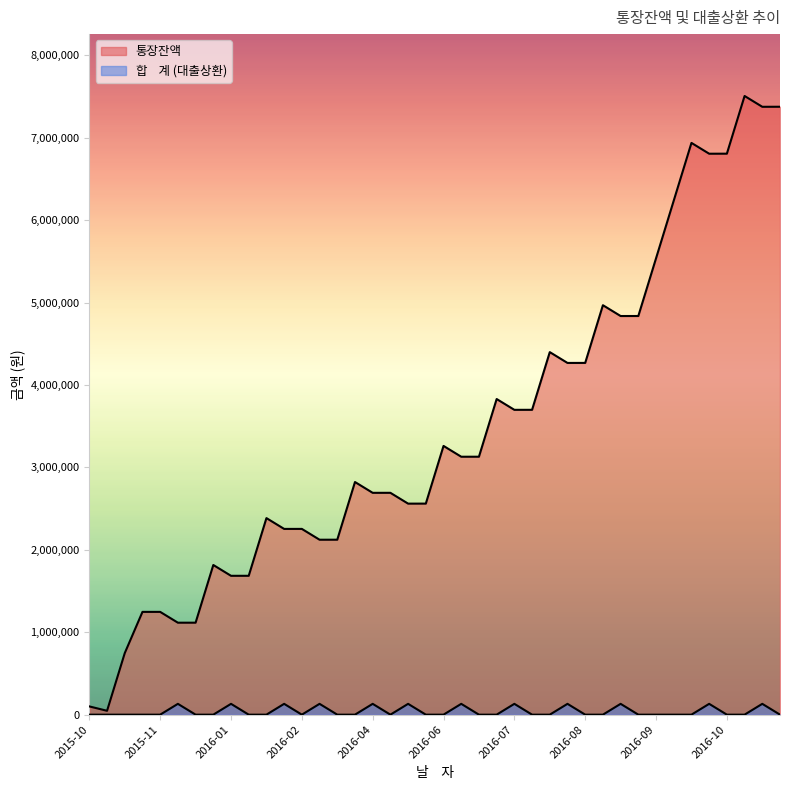

The value of 통장잔액 at 2016-01 is 1684492. True or false?

True